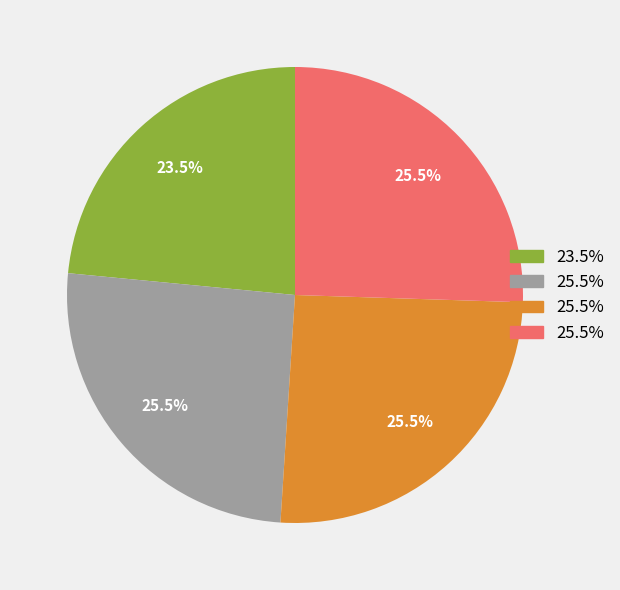

Count the number of slices in the pie.

4